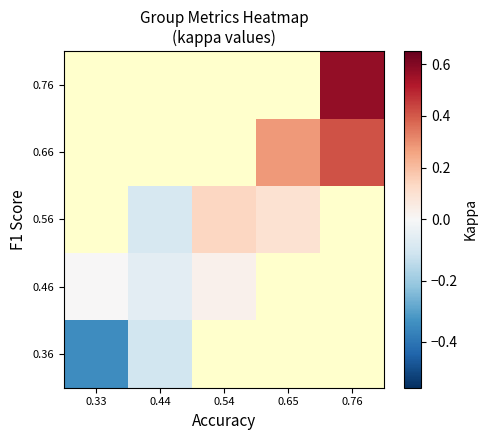

Is it true that 0.56 equals -0.1 at 0.44?

True